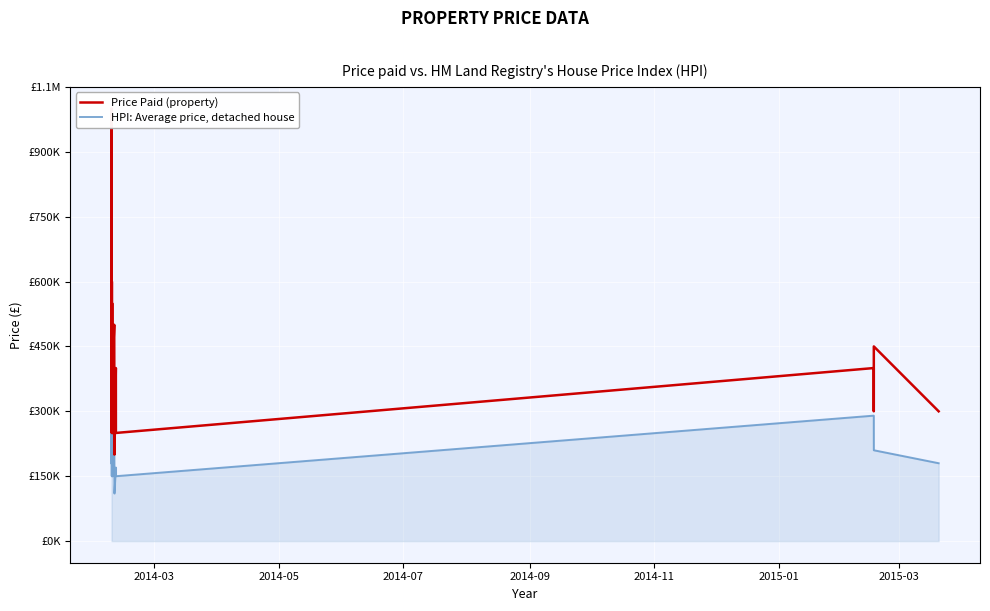

Which series has the largest total across all categories?

Price Paid (property)